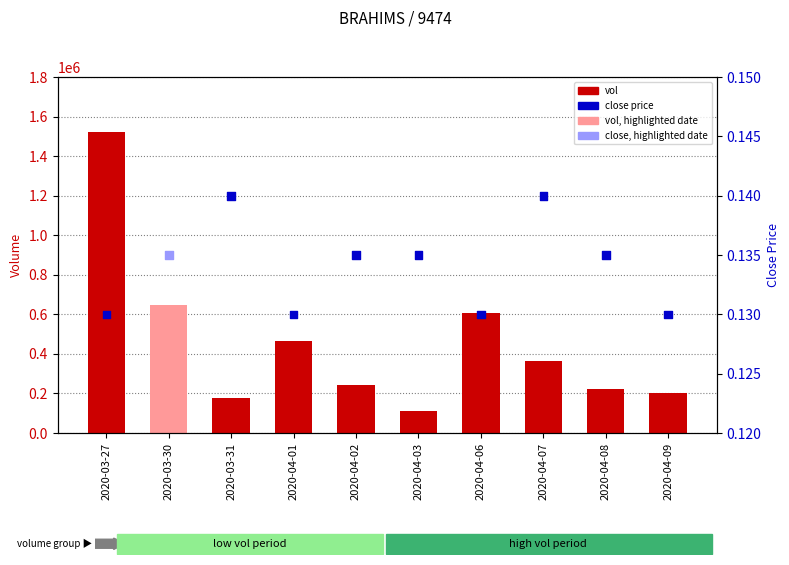

Which series contains the lowest Y value?

close